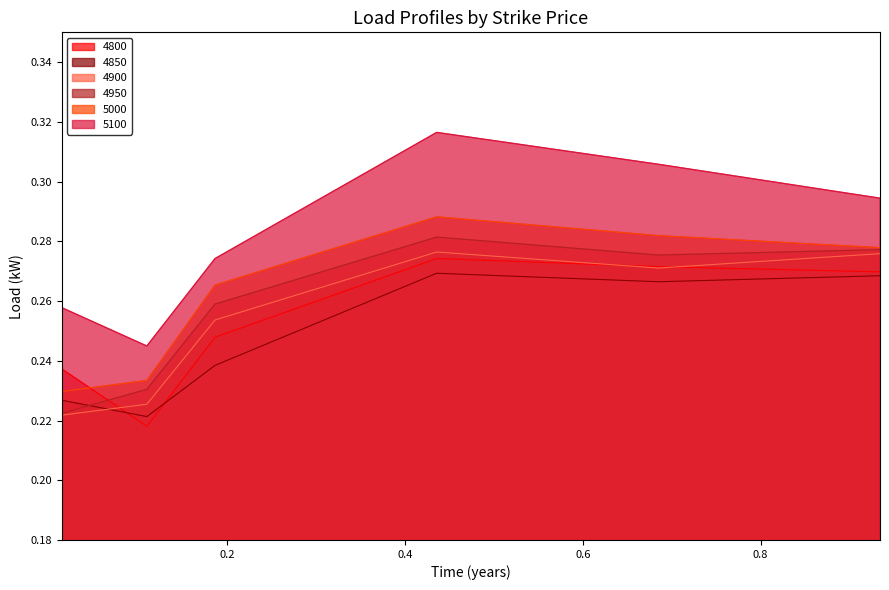

At 0.684931506849315, list the series in order from largest to smallest.

5100, 5000, 4950, 4800, 4900, 4850